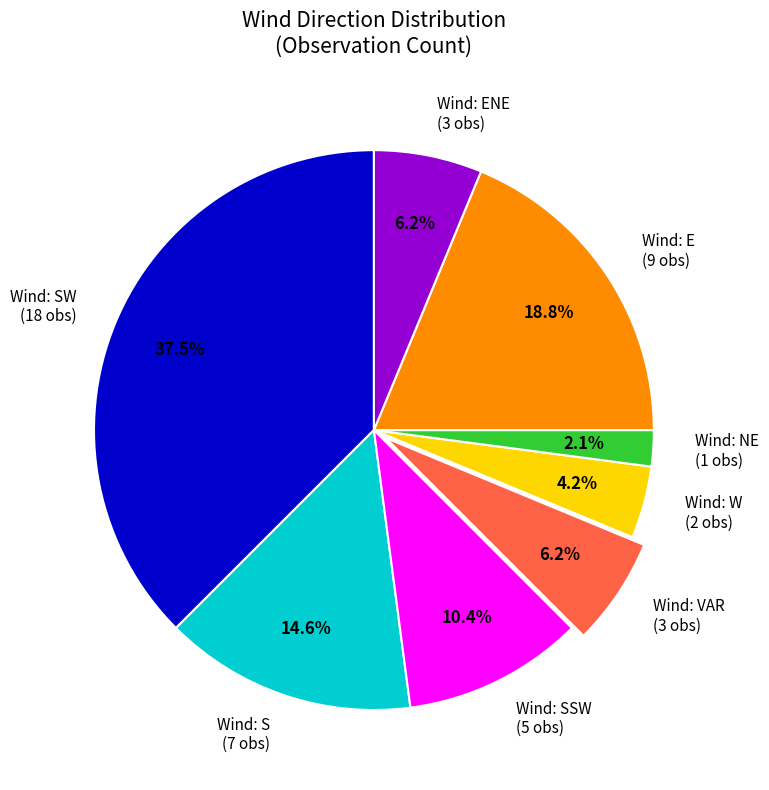

Is there a majority slice in this chart?

No